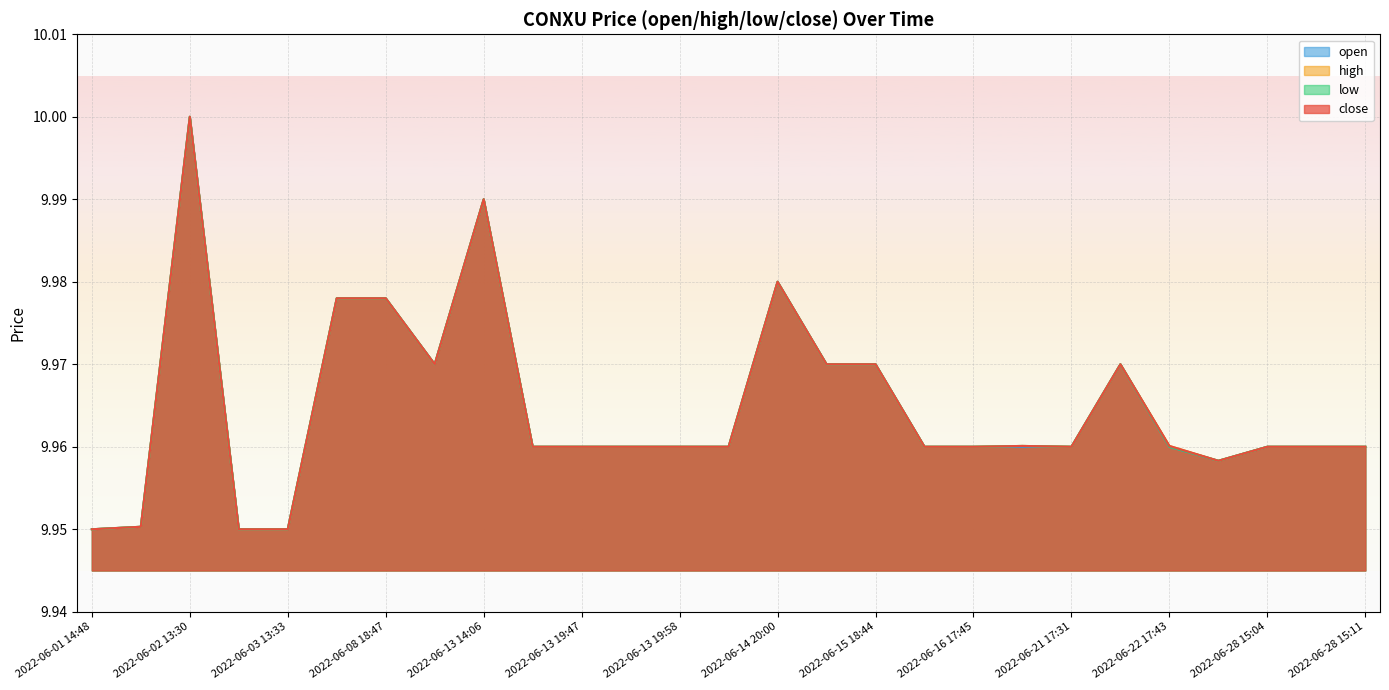

Does the chart display data point markers on the line(s)?

No